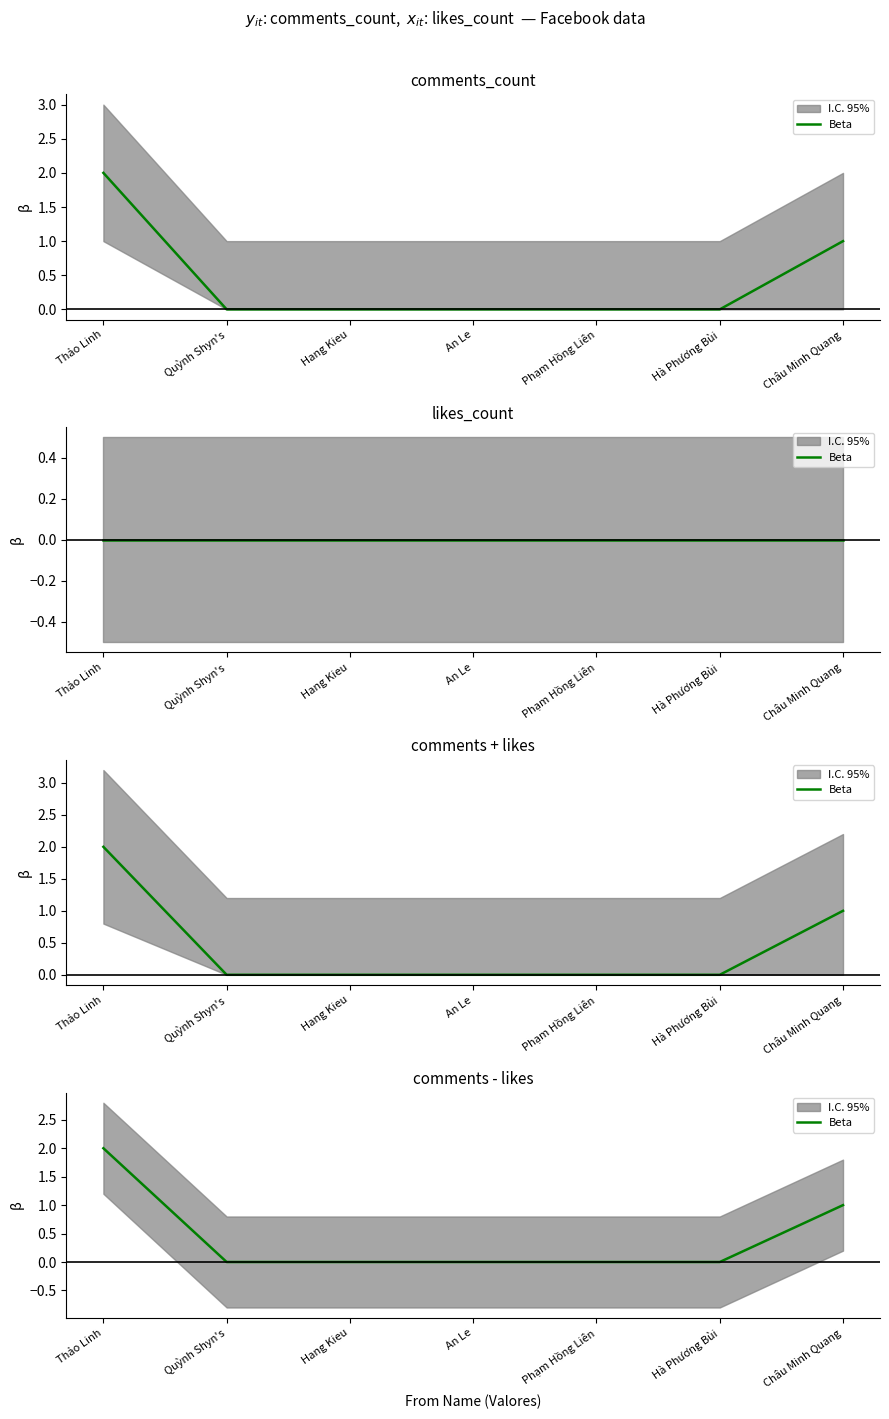

Reading left to right, transcribe all the data shown in this chart.

Thảo Linh=2	Quỳnh Shyn's=0	Hang Kieu=0	An Le=0	Phạm Hồng Liên=0	Hà Phương Bùi=0	Châu Minh Quang=1